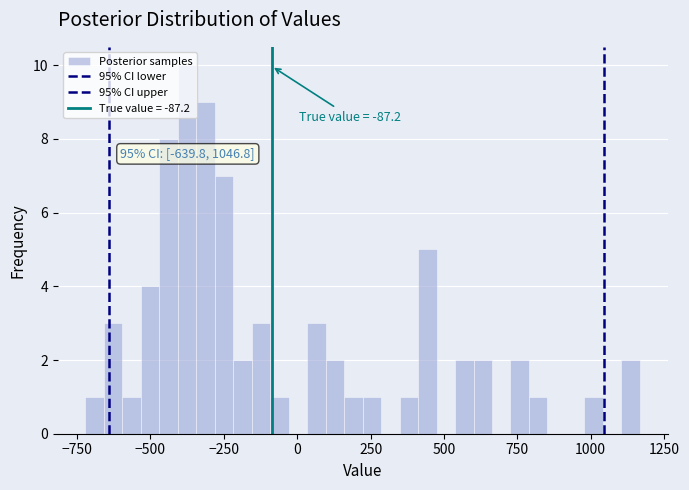

Read against the x-axis, roughly where is the centre of the tallest bar?

-350